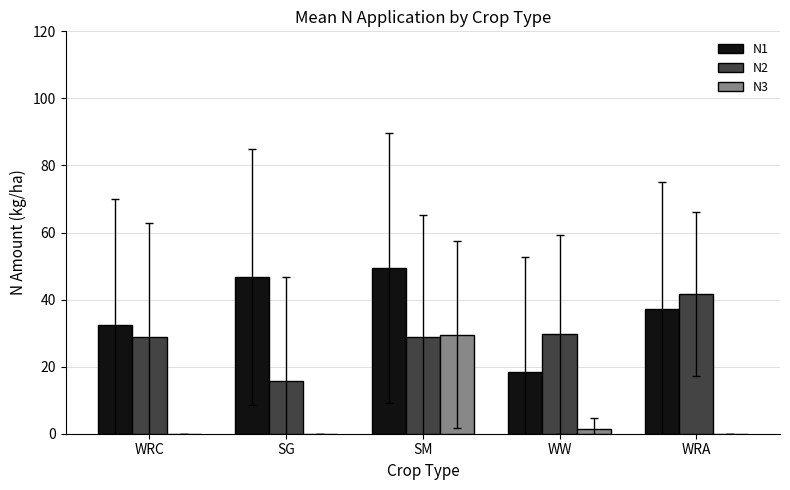

At which category is the sum across all series the highest?

SM